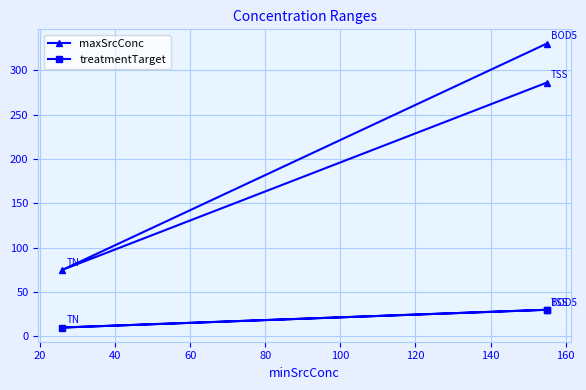

How many lines are shown in the chart?

2